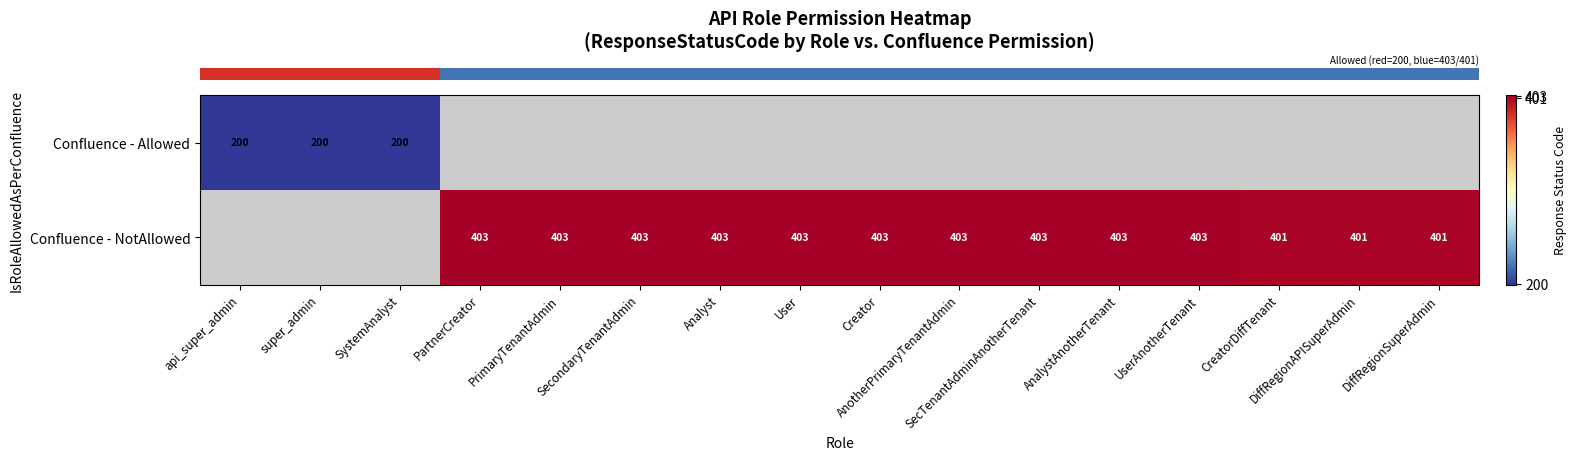

Which category has the highest value across all series?

PartnerCreator